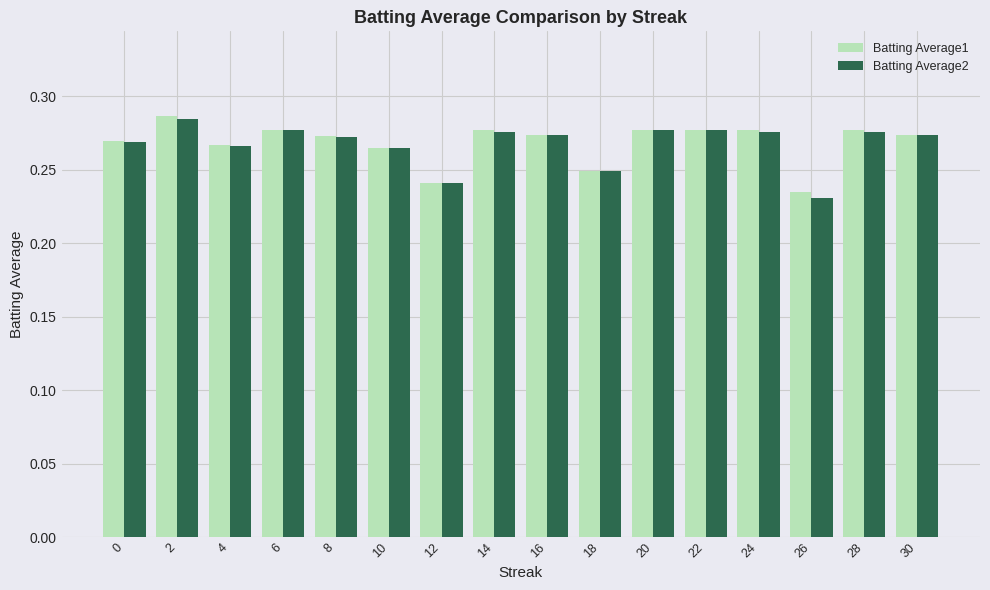

What are all the series names shown in the legend?

Batting Average1, Batting Average2